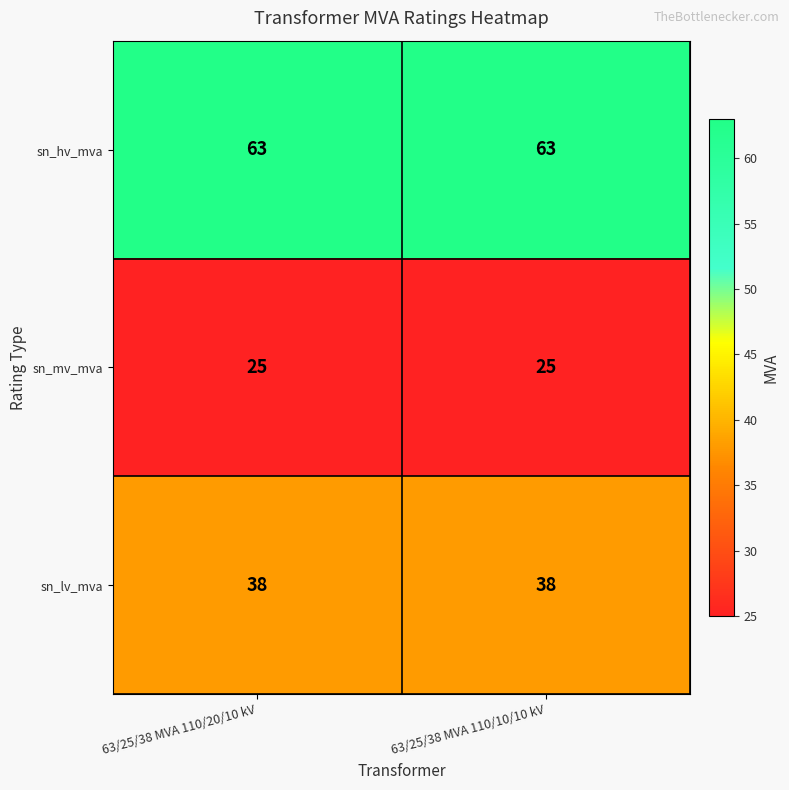

Which series has the largest total across all categories?

sn_hv_mva